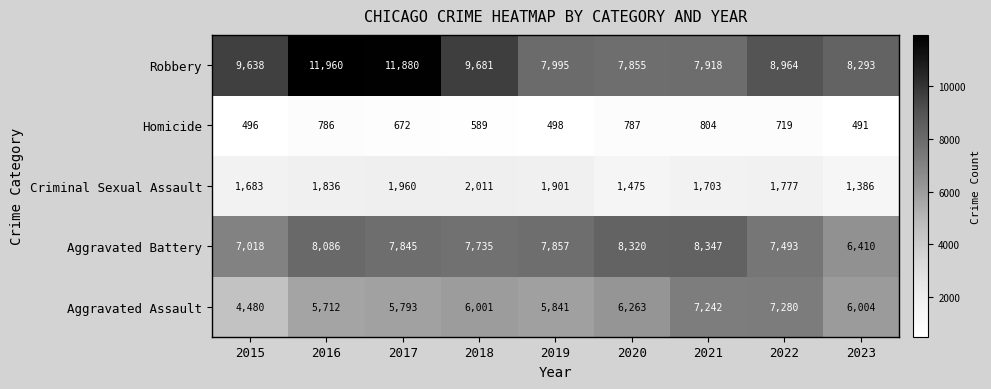

Which series has the largest range (max minus min)?

Robbery